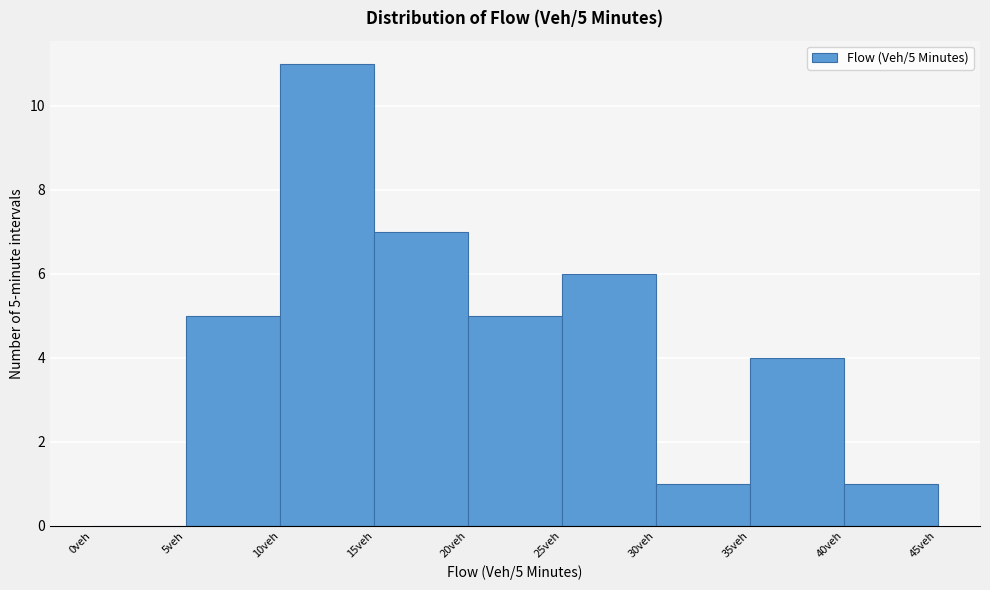

Over which range of the x-axis is the bar tallest?

10 to 15